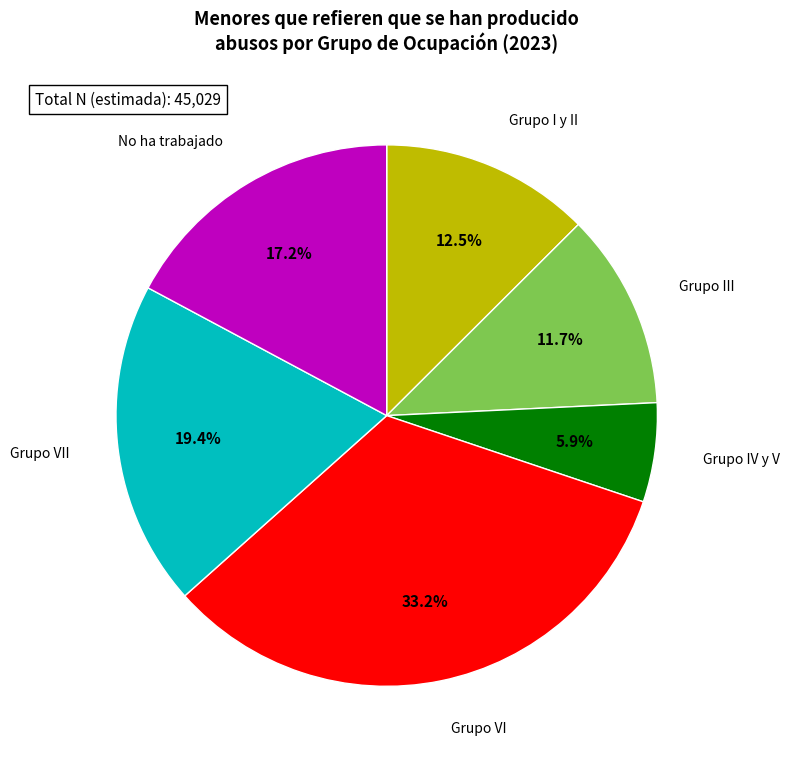

Does any single category account for the majority?

No